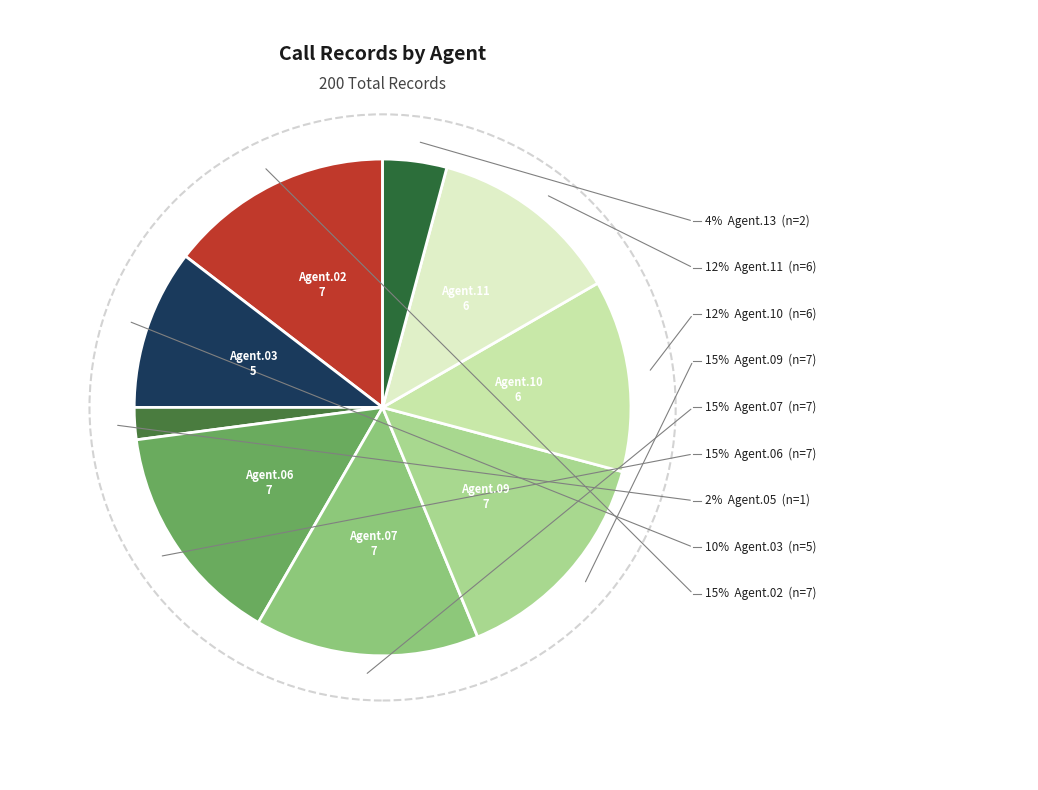

How many slices are in this pie chart?

9